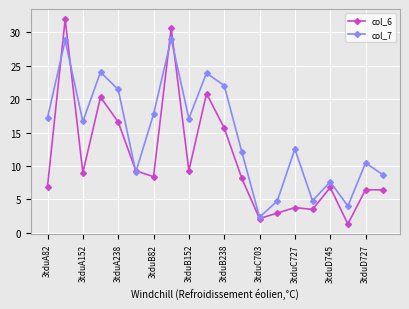

What is the greatest value displayed?

31.9